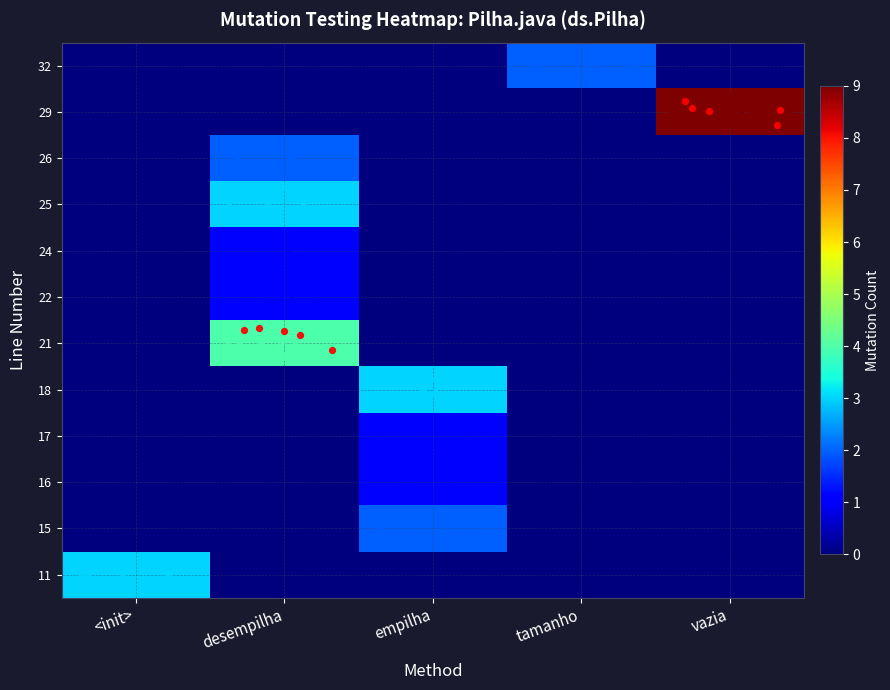

Reading right to left, list all the values displayed in this chart.

11: vazia=0	tamanho=0	empilha=0	desempilha=0	<init>=3
15: vazia=0	tamanho=0	empilha=2	desempilha=0	<init>=0
16: vazia=0	tamanho=0	empilha=1	desempilha=0	<init>=0
17: vazia=0	tamanho=0	empilha=1	desempilha=0	<init>=0
18: vazia=0	tamanho=0	empilha=3	desempilha=0	<init>=0
21: vazia=0	tamanho=0	empilha=0	desempilha=4	<init>=0
22: vazia=0	tamanho=0	empilha=0	desempilha=1	<init>=0
24: vazia=0	tamanho=0	empilha=0	desempilha=1	<init>=0
25: vazia=0	tamanho=0	empilha=0	desempilha=3	<init>=0
26: vazia=0	tamanho=0	empilha=0	desempilha=2	<init>=0
29: vazia=9	tamanho=0	empilha=0	desempilha=0	<init>=0
32: vazia=0	tamanho=2	empilha=0	desempilha=0	<init>=0